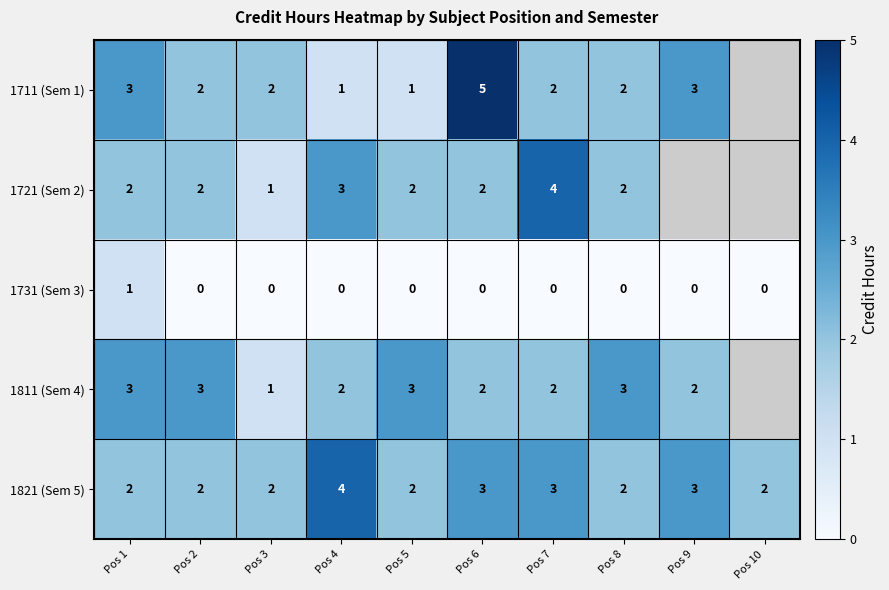

What is the spread (max minus min) of values at Pos 8?

3